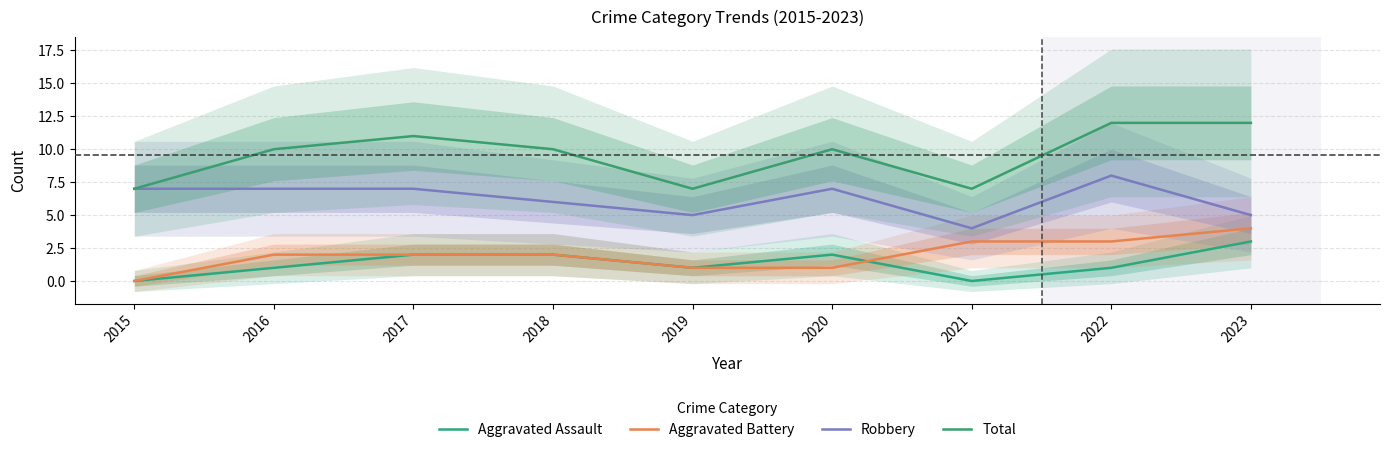

True or false: Robbery has a value of 11 at 2015.

False